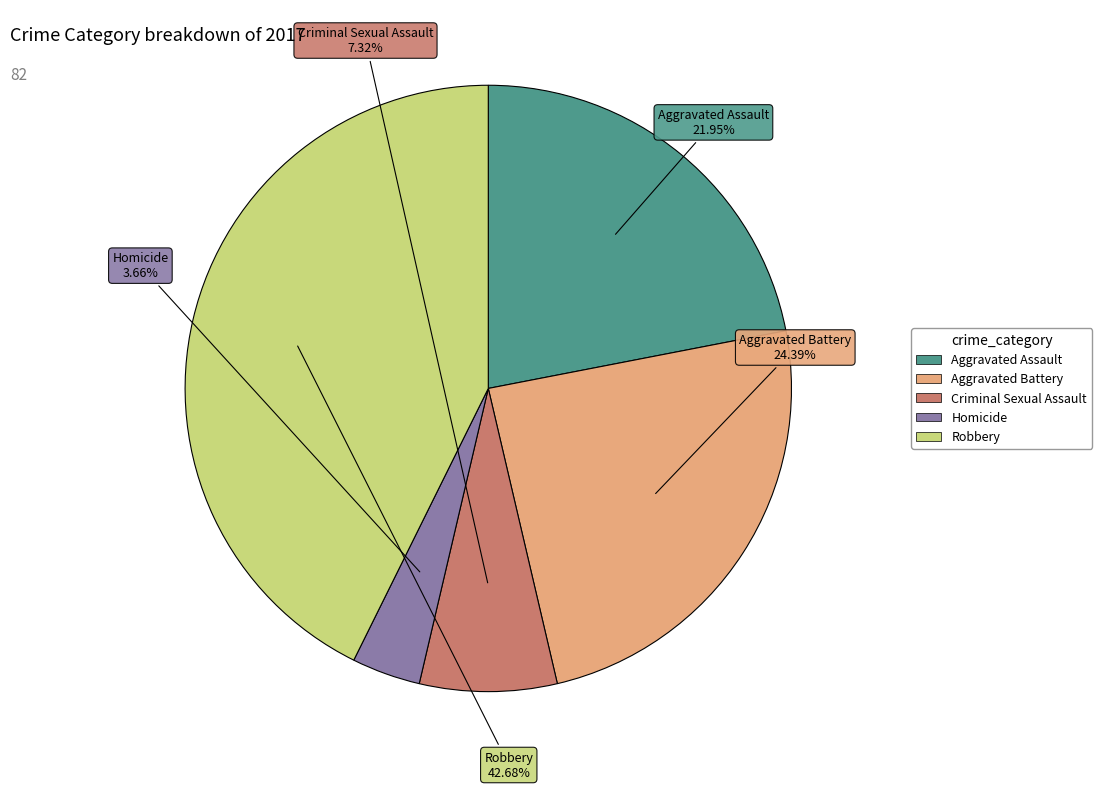

To the nearest percent, what is the difference between the largest and smallest slice percentages?

39%